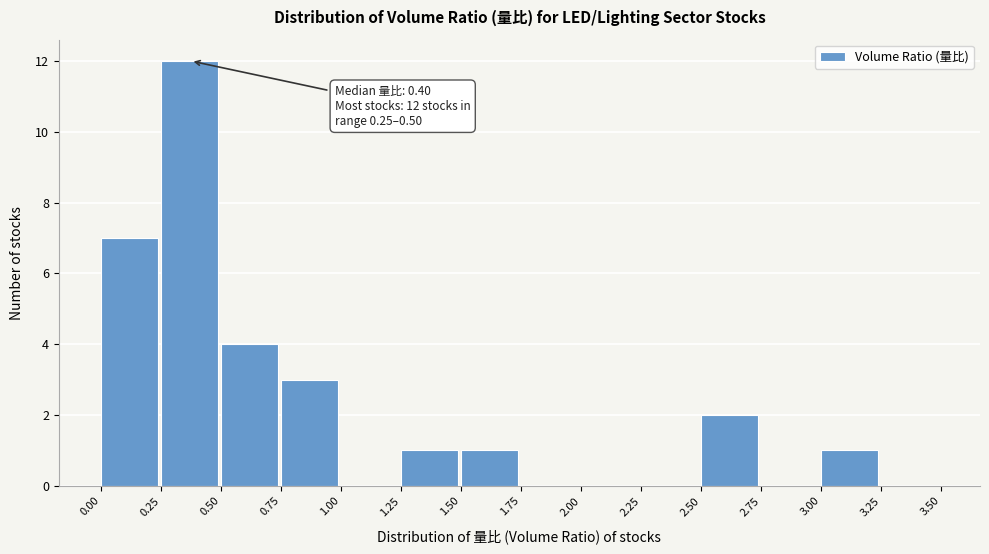

Over which range of the x-axis is the bar tallest?

0.25 to 0.50